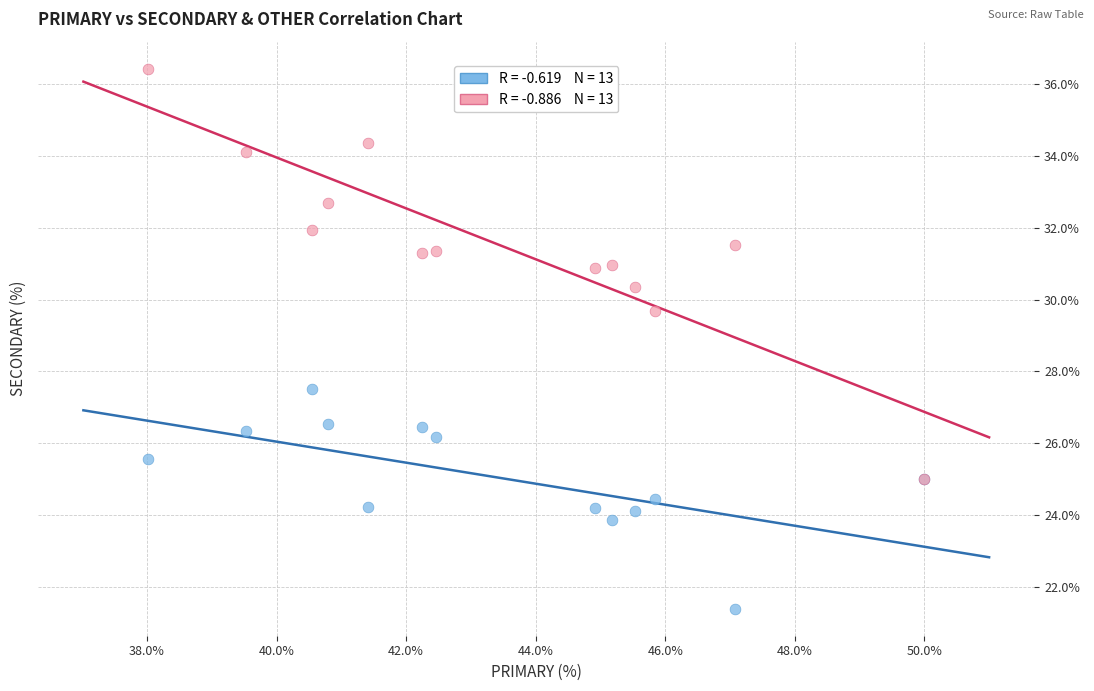

Across all series, what Y value is closest to 28?

27.5